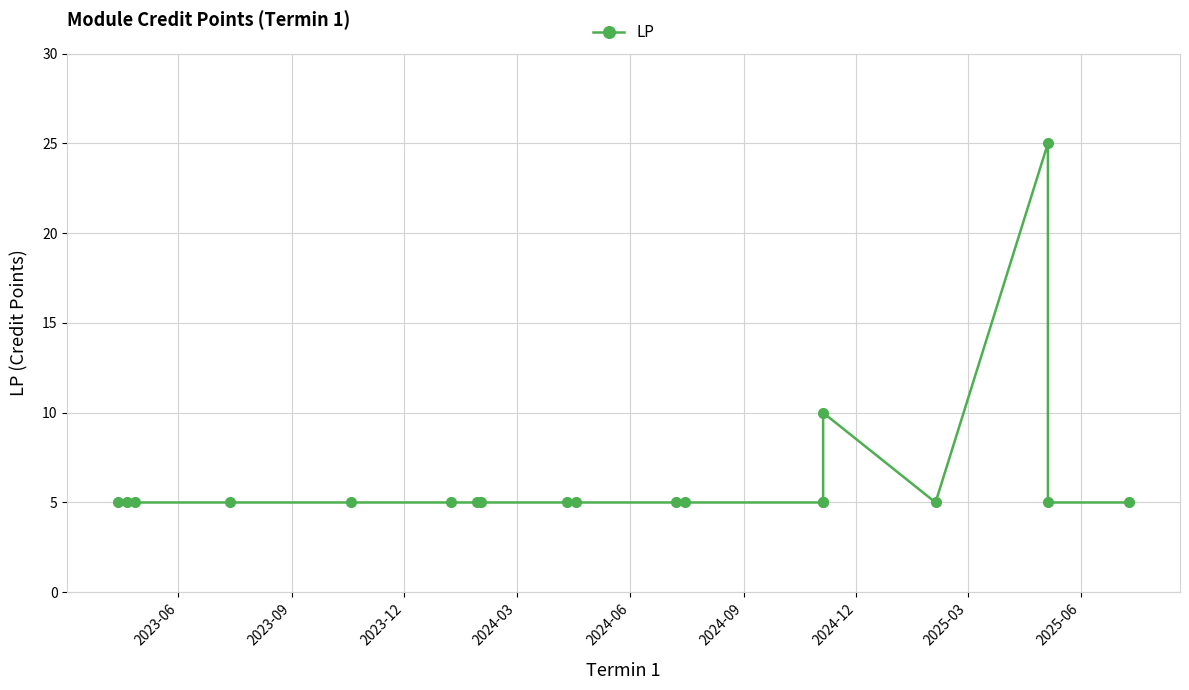

Does the chart have visible grid lines?

Yes